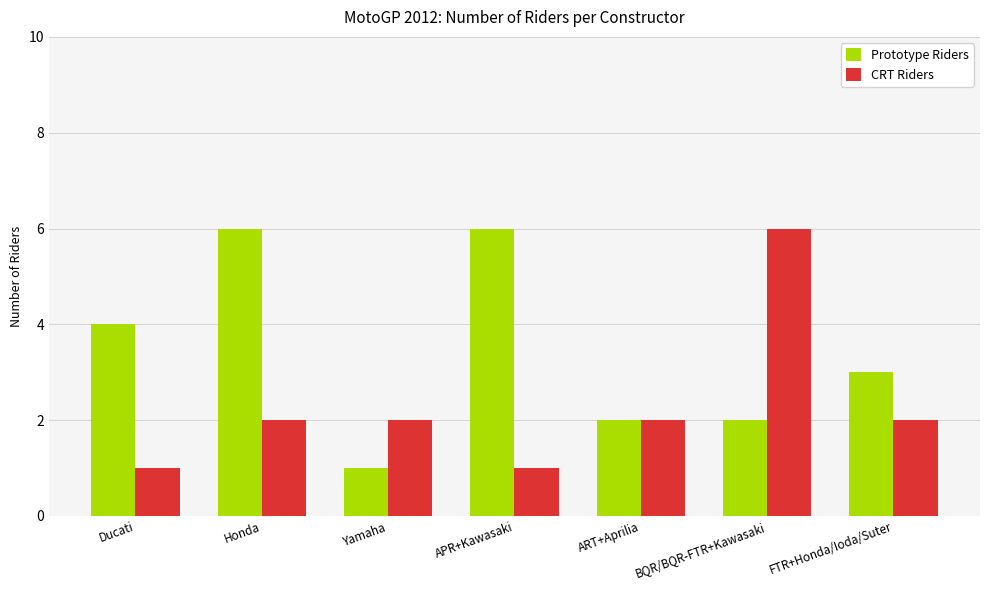

What is the total value across all series at ART+Aprilia?

4